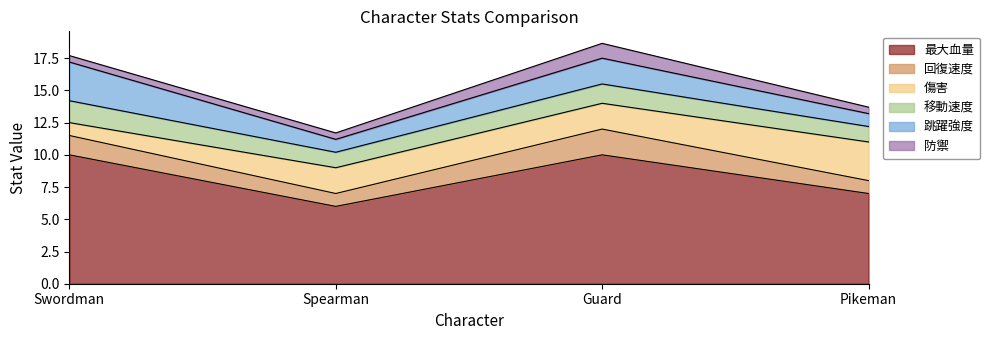

At which category does 回復速度 reach its first local valley?

Spearman